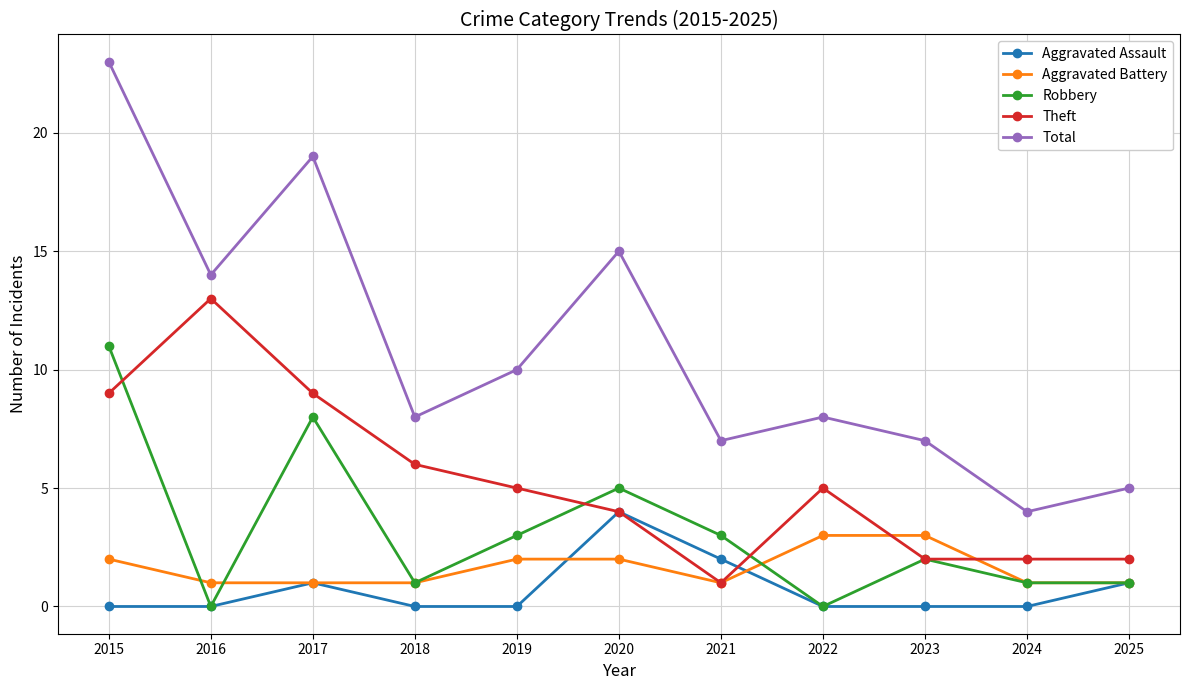

What are all the series names shown in the legend?

Aggravated Assault, Aggravated Battery, Robbery, Theft, Total